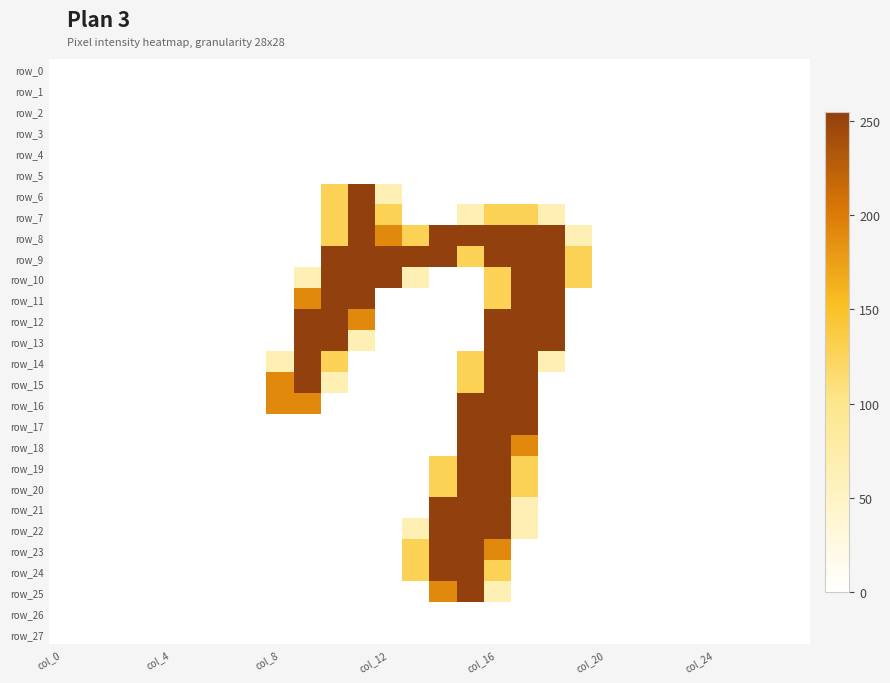

At which label does row_13 reach its peak?

9